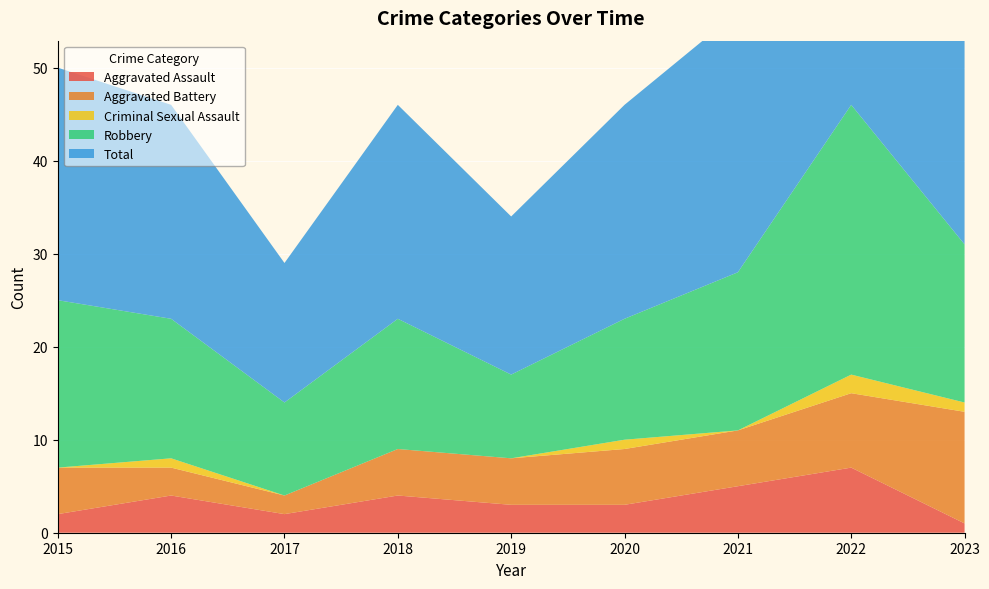

How many lines are shown in the chart?

5